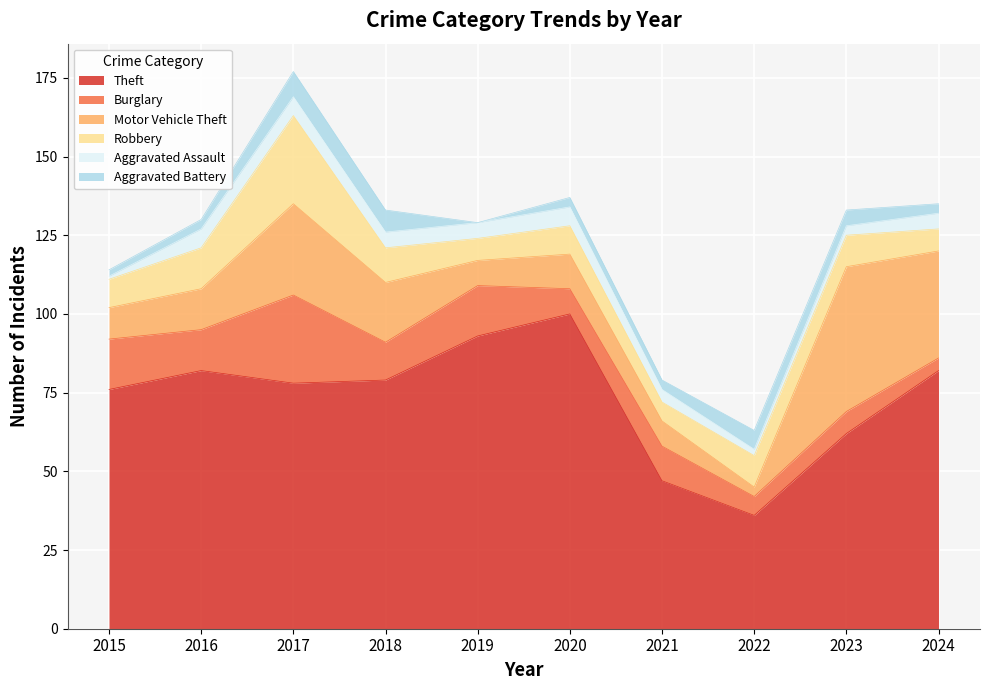

Which series has the largest total across all categories?

Theft